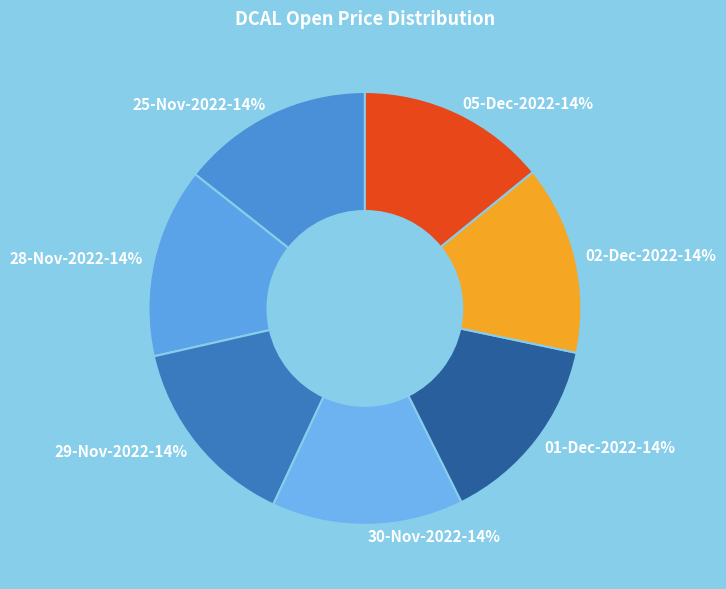

The 01-Dec-2022 slice represents 27% of the pie. True or false?

False